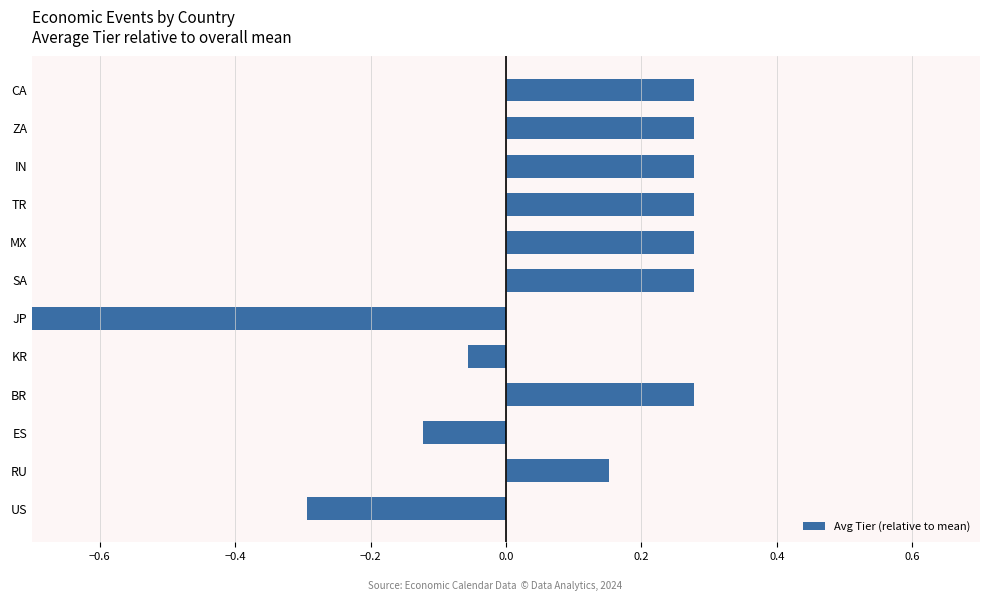

The chart shows a value of -0.0 at KR. True or false?

False